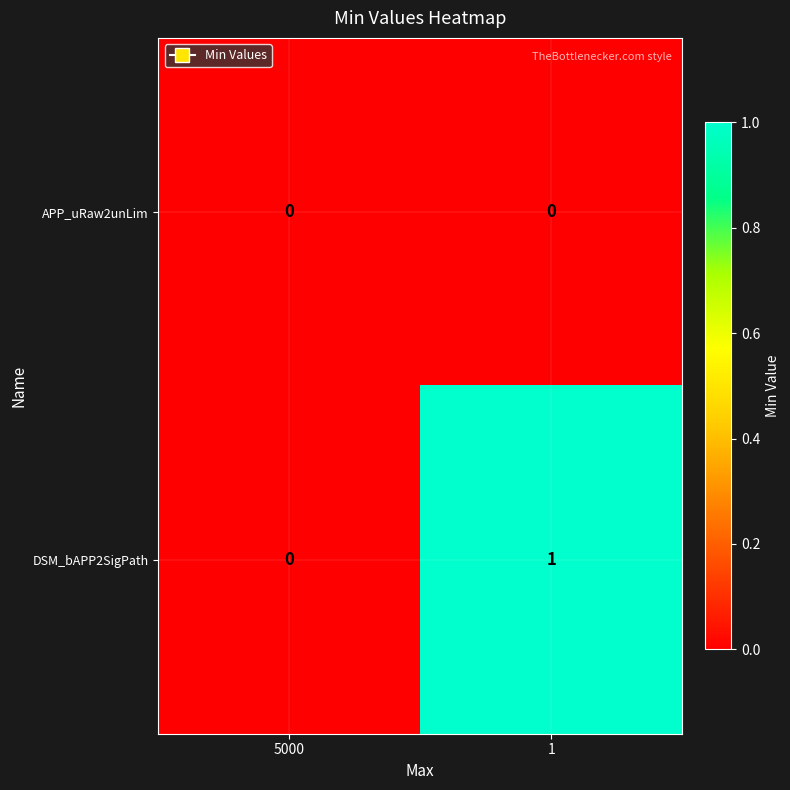

Reading right to left, what are all the values shown in this chart?

APP_uRaw2unLim: 1=0	5000=0
DSM_bAPP2SigPath: 1=1	5000=0